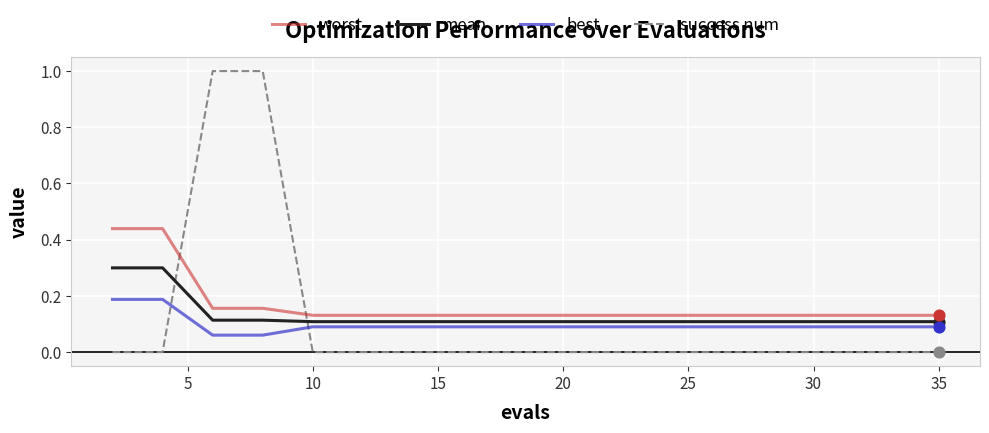

True or false: worst and mean intersect in this chart.

False